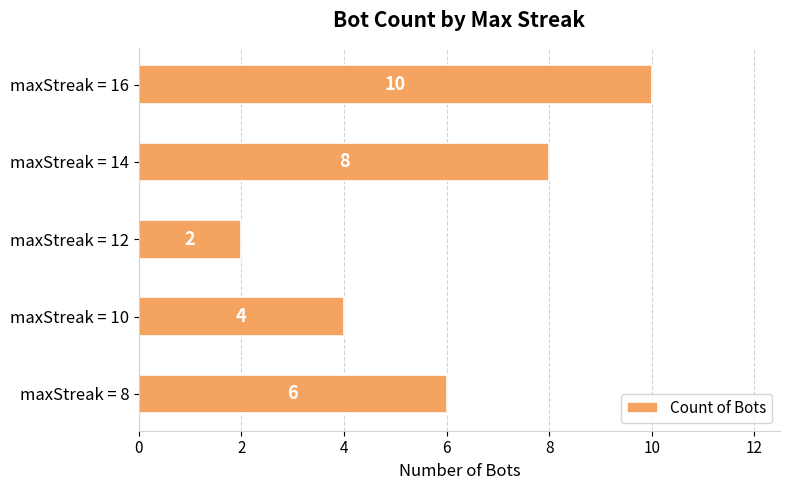

Reading bottom to top, transcribe all the data shown in this chart.

maxStreak = 8=6	maxStreak = 10=4	maxStreak = 12=2	maxStreak = 14=8	maxStreak = 16=10